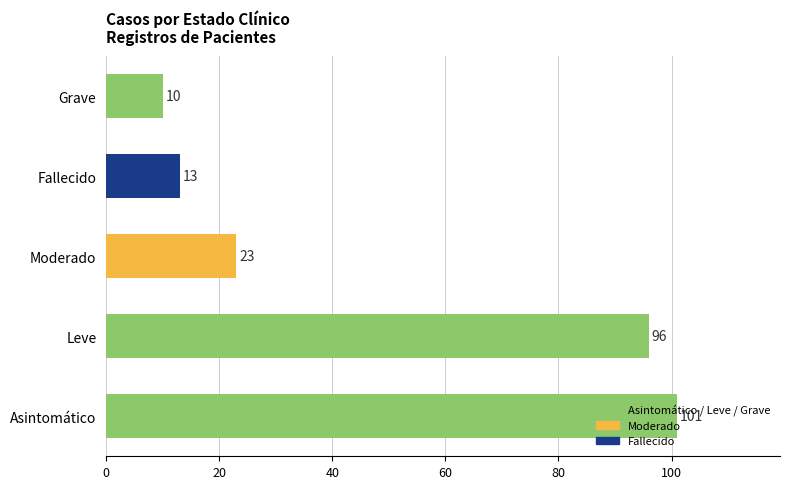

Where is the data nearest to the value 55?

Moderado